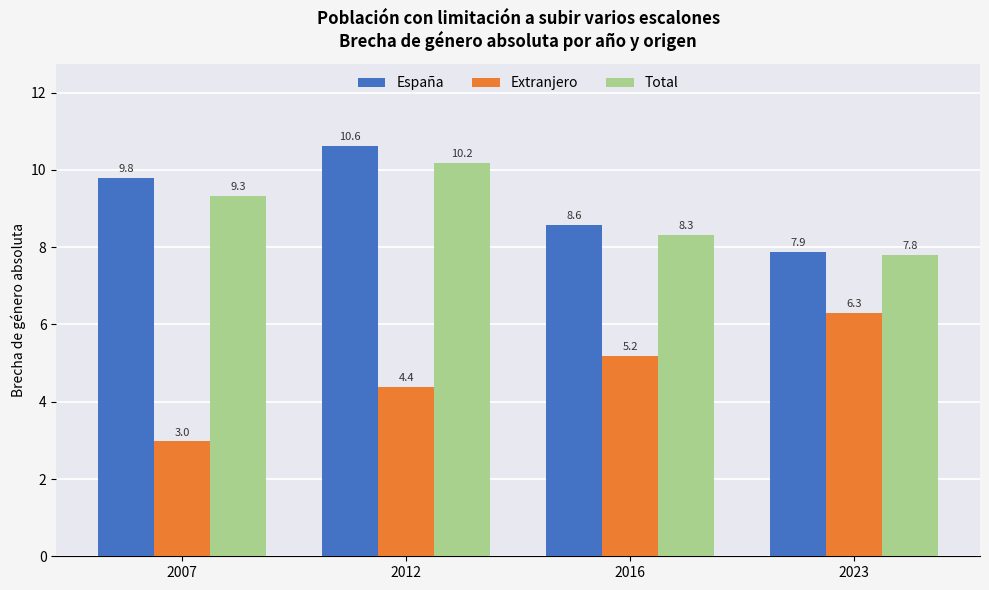

What is the difference between the second highest and minimum values in the Extranjero series?

2.2